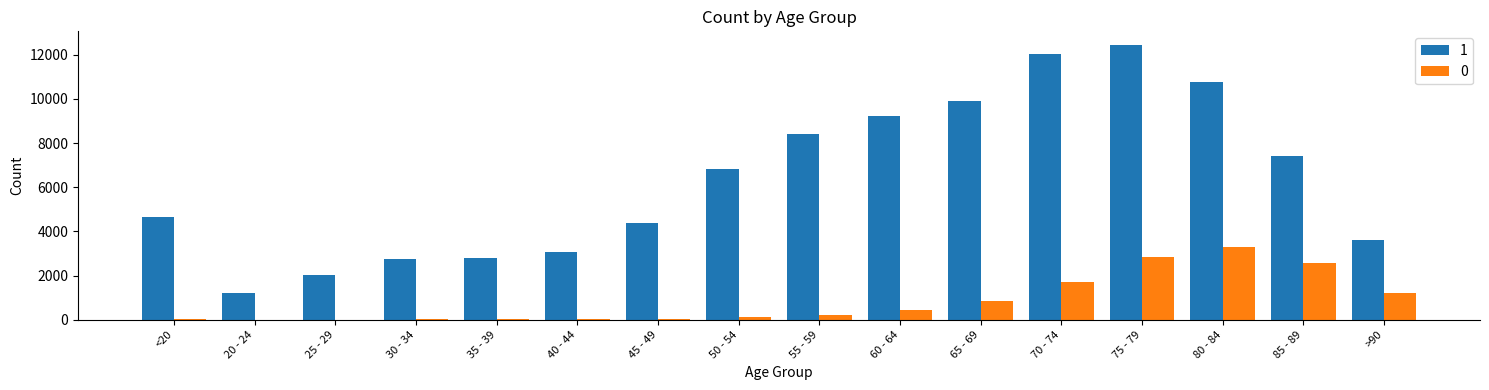

Which category has the highest value across all series?

75 - 79